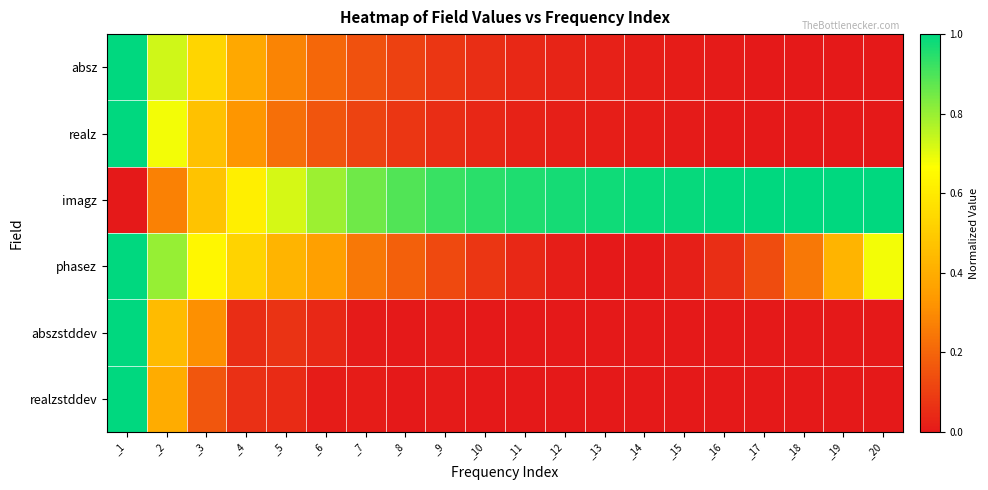

How many categories are shown in the chart?

20